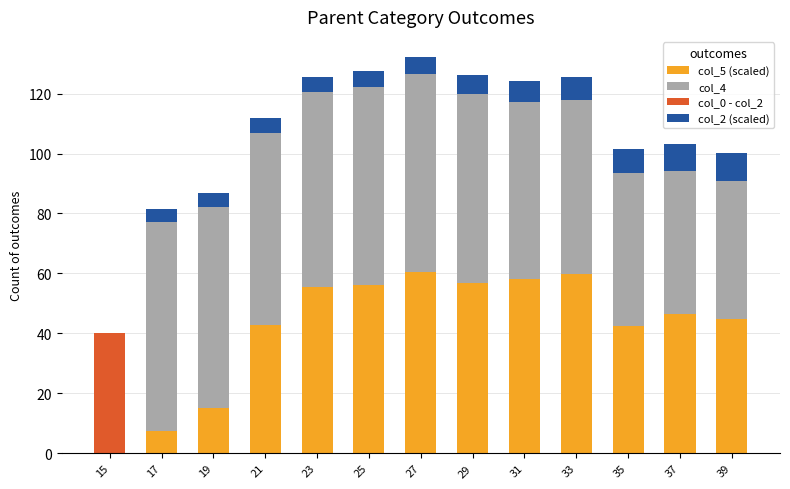

What is the total value across all series at 31?

124.0